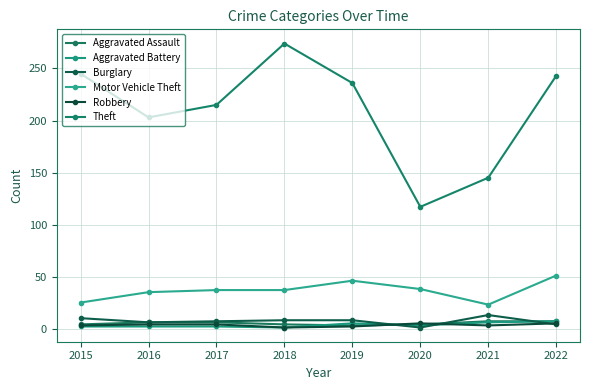

List the labels in order of Theft value, smallest first.

2020, 2021, 2016, 2017, 2019, 2022, 2015, 2018